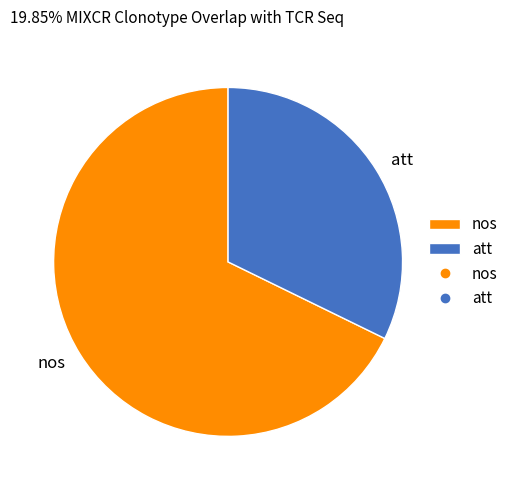

Is the sum of nos and att greater than half?

Yes